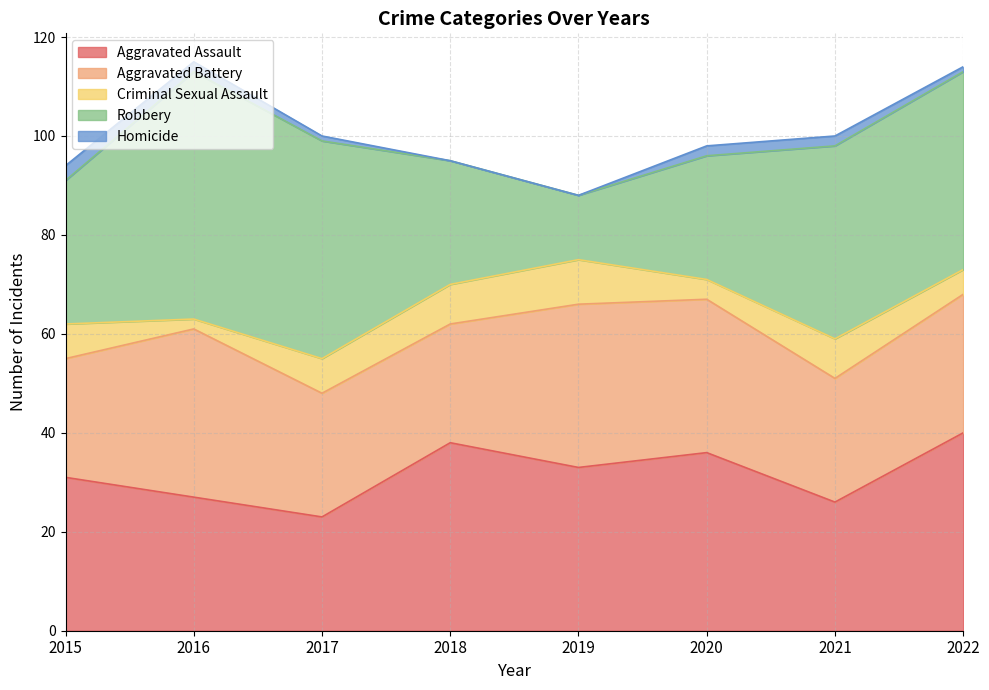

What is the sum of all Aggravated Assault values?

254